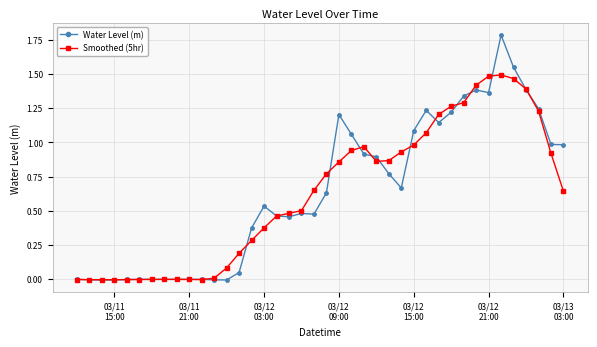

Which series has the widest spread of values?

Water Level (m)